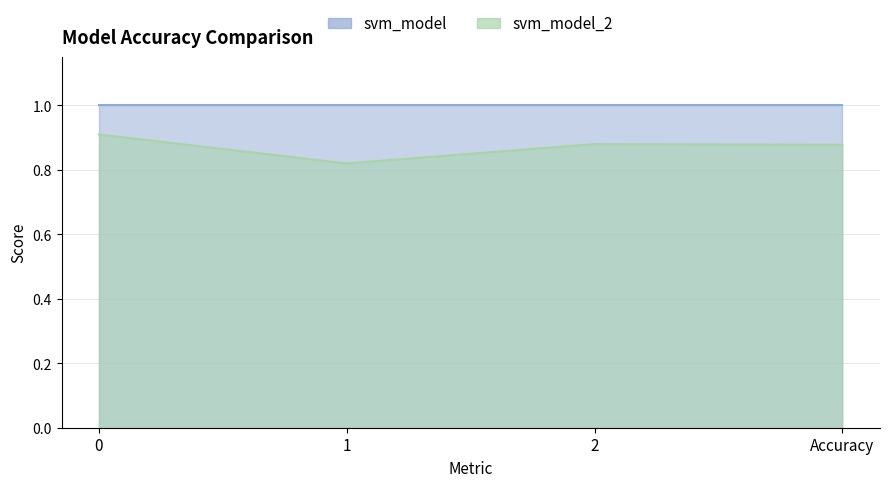

List the labels in order of value, largest first.

0, 2, Accuracy, 1